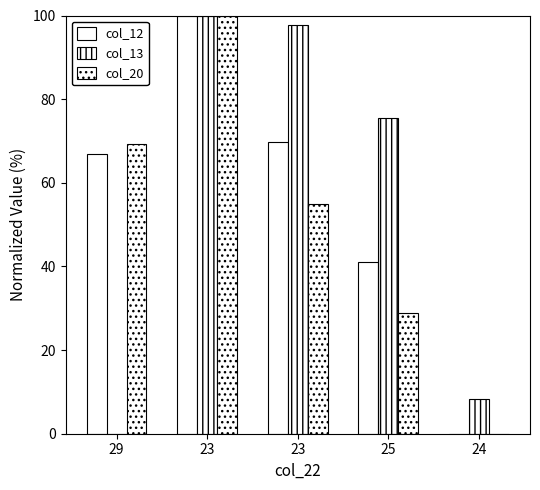

Is it true that col_20 equals 28.8 at 25?

True